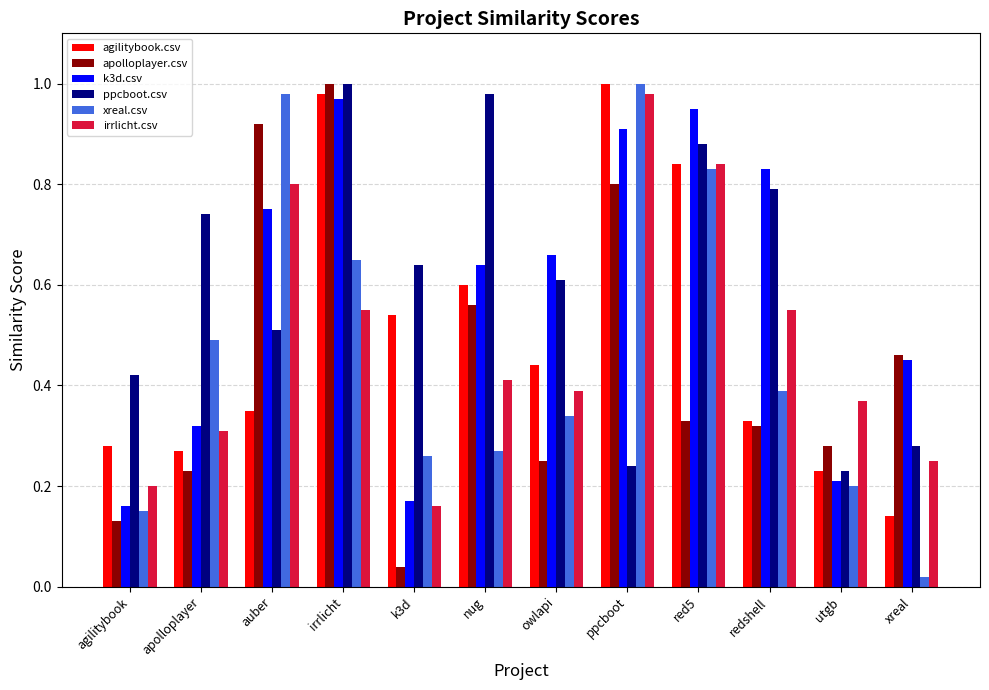

How many bars are there in total?

72